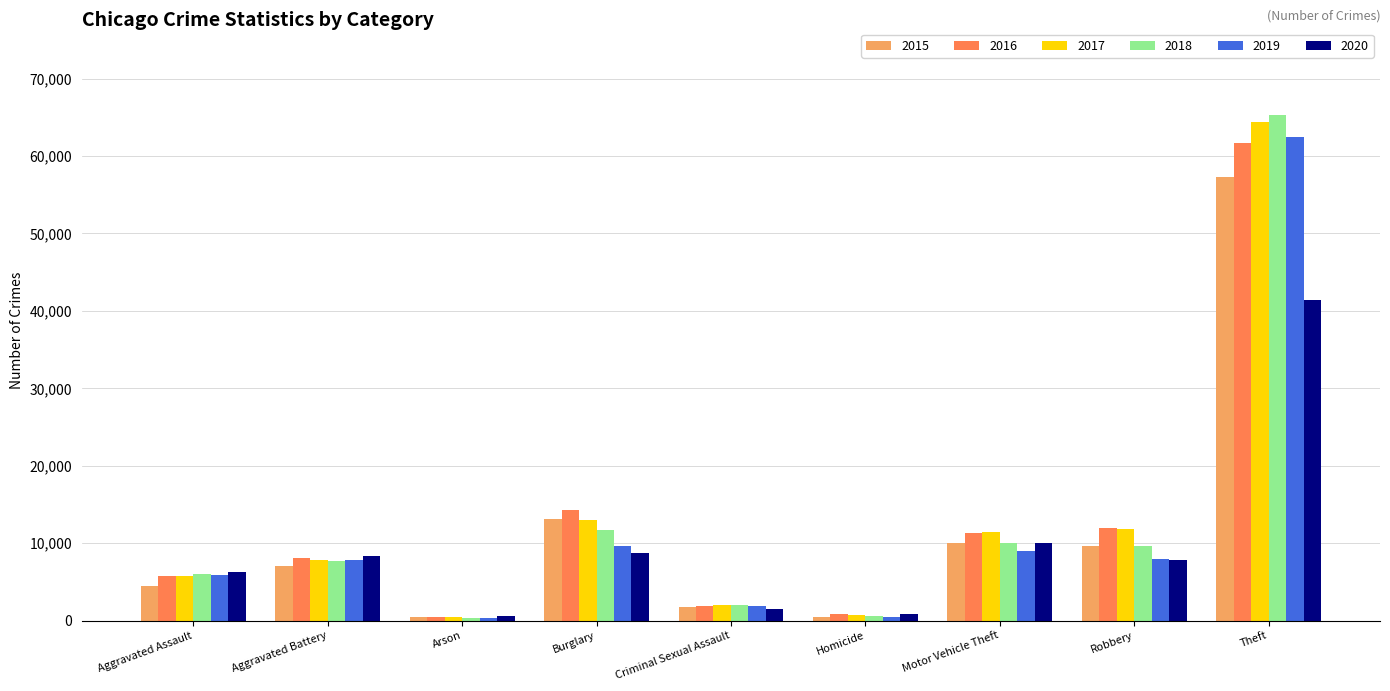

List the series in order of their peak value, highest first.

2018, 2017, 2019, 2016, 2015, 2020